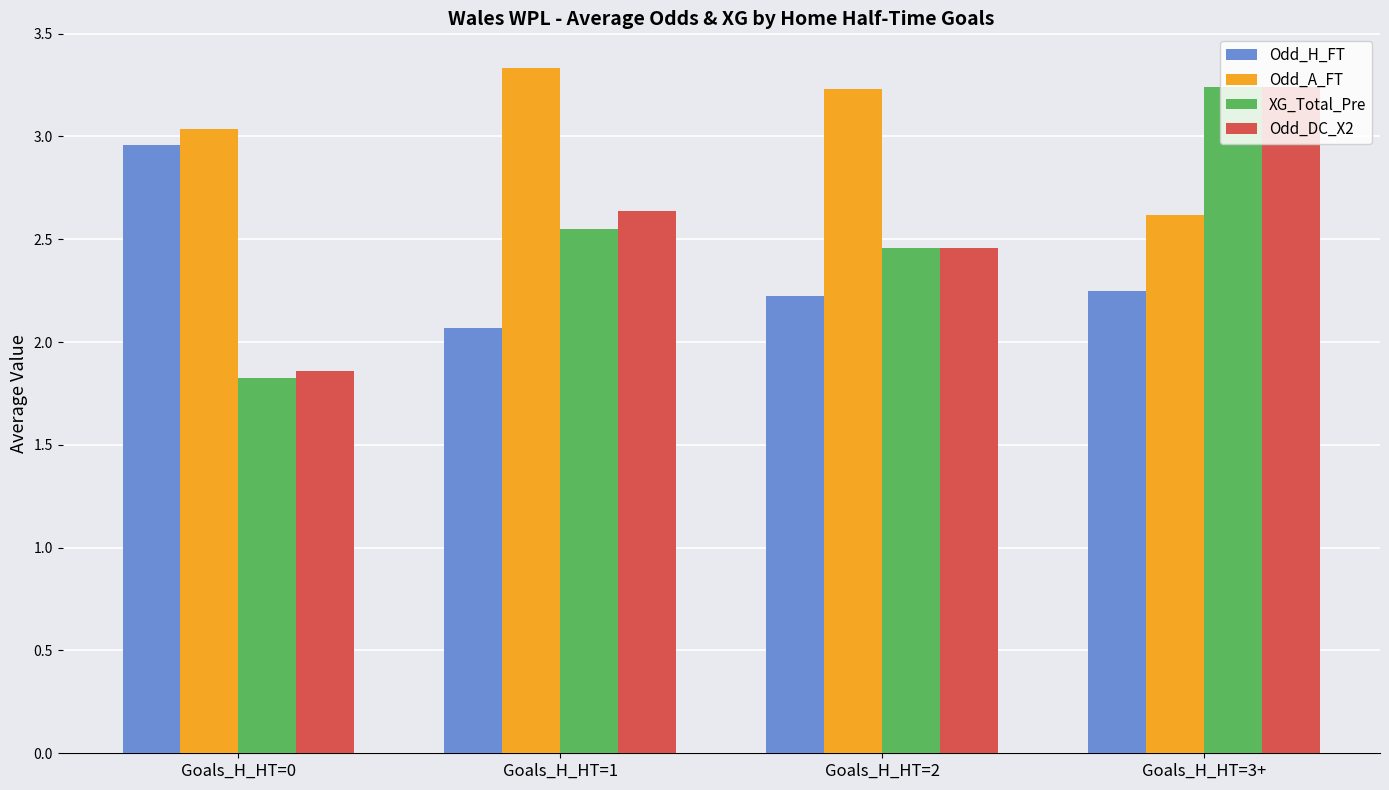

How many bars are there in total?

16